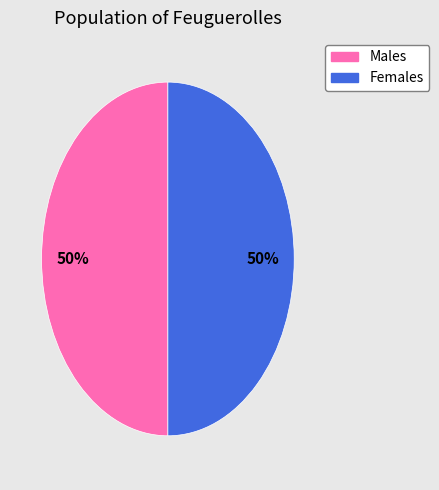

To the nearest percent, what is the average slice percentage?

50%